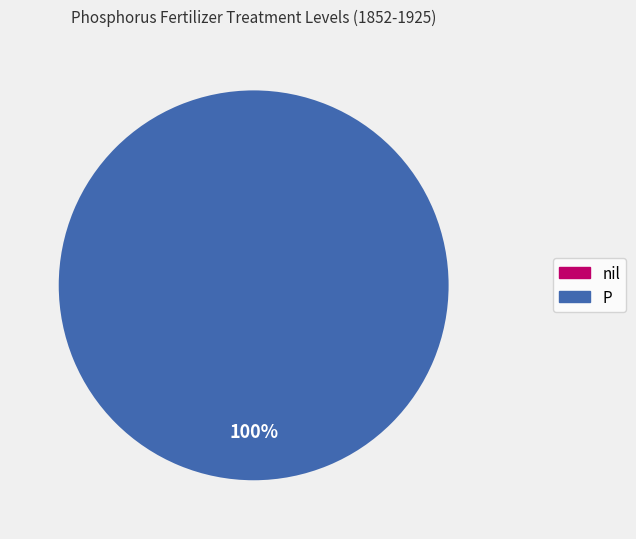

True or false: P accounts for 89% of the total.

False